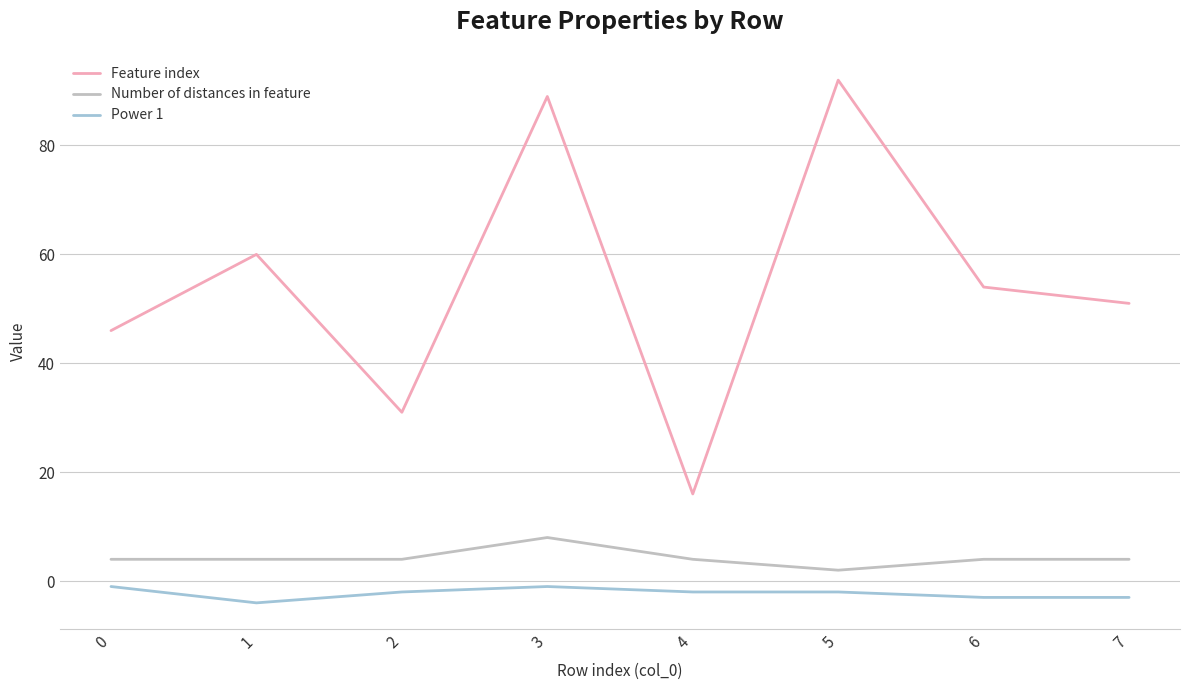

Is it true that Power 1 equals -4 at 1?

True